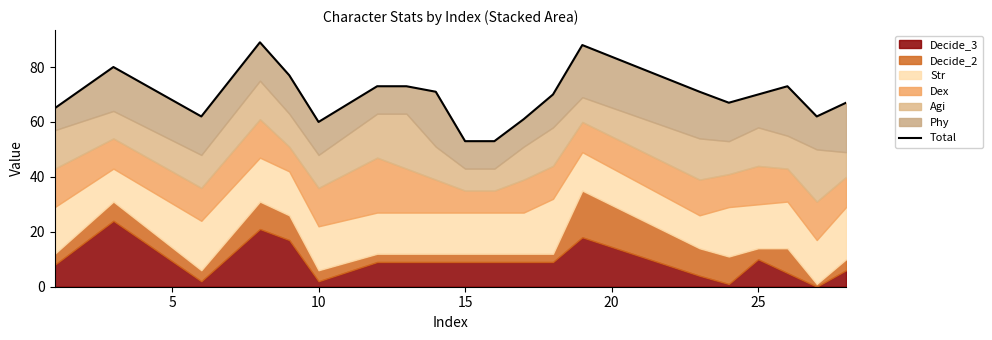

The value at 20 is 102. True or false?

False